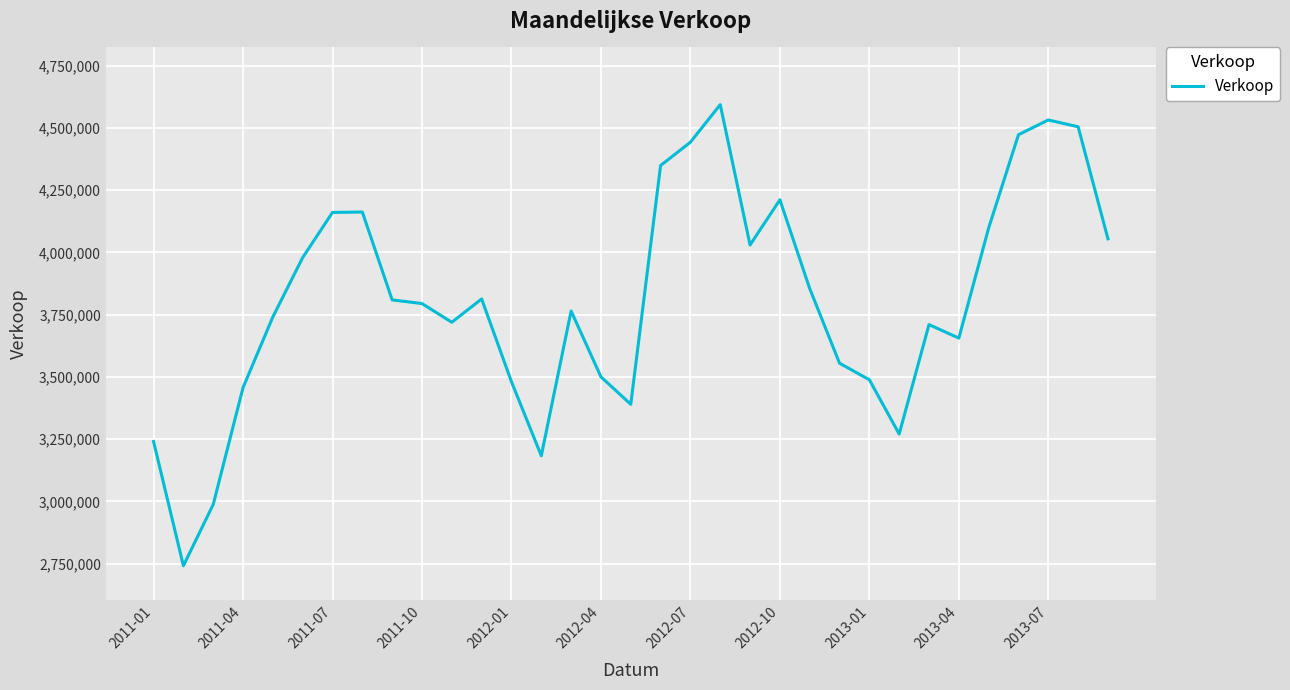

What is the maximum value shown in the chart?

4593383